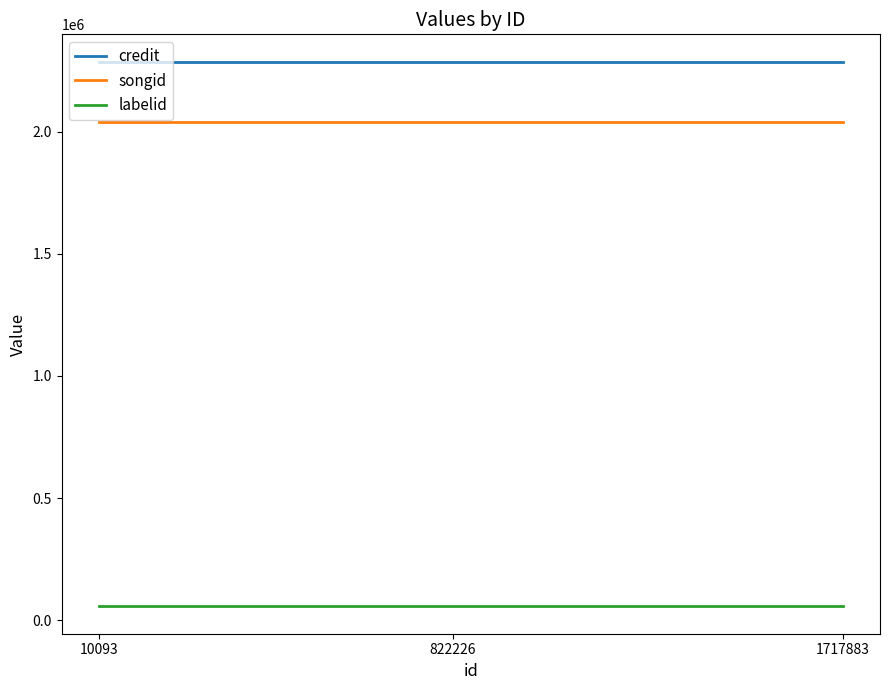

What is the minimum value shown in the chart?

55767